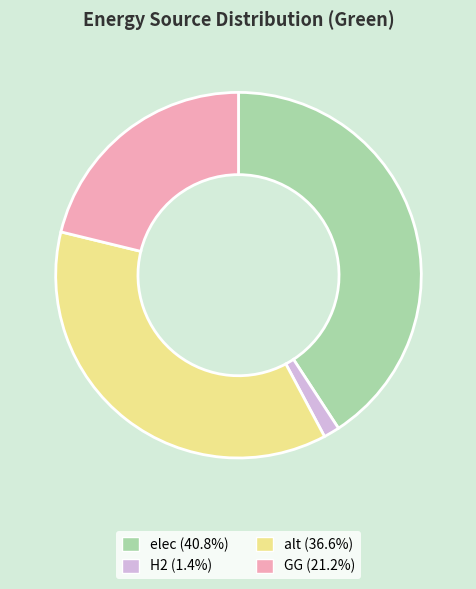

Which has a higher value, elec or GG?

elec